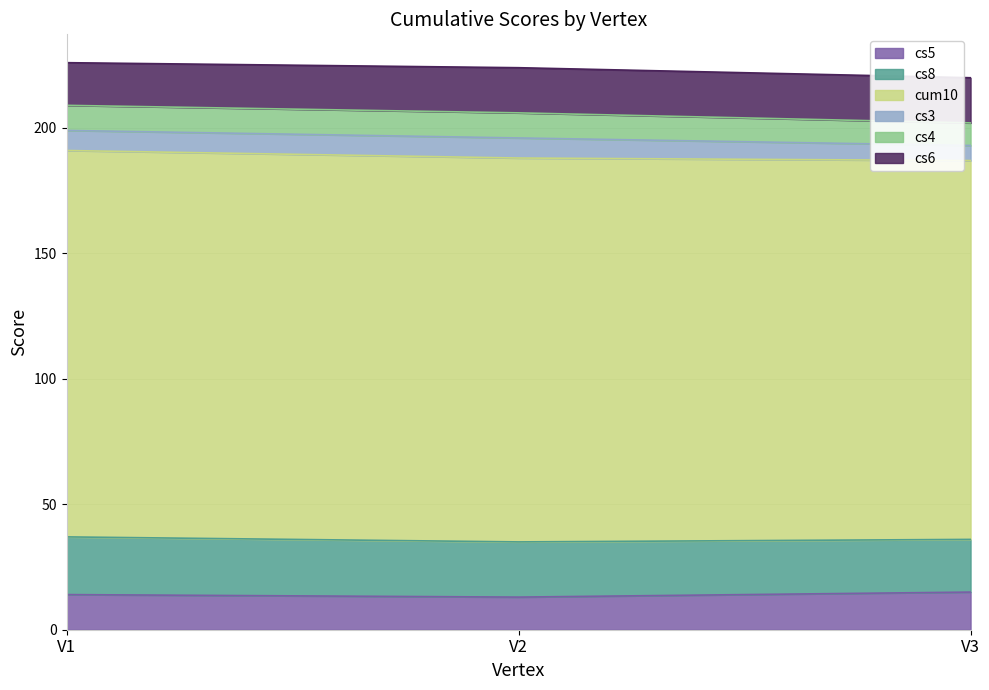

At which category is the sum across all series the highest?

V1